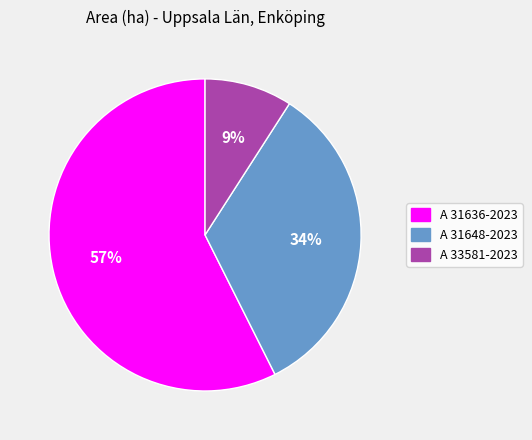

Do A 31648-2023 and A 31636-2023 together represent more than half of the pie?

Yes